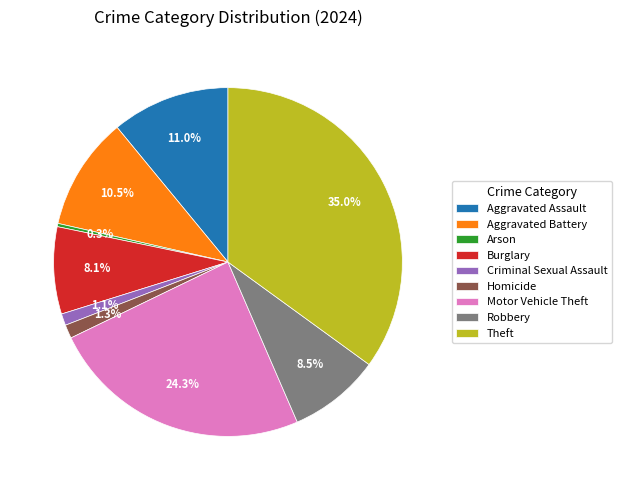

Which category has the smallest portion of the pie?

Arson